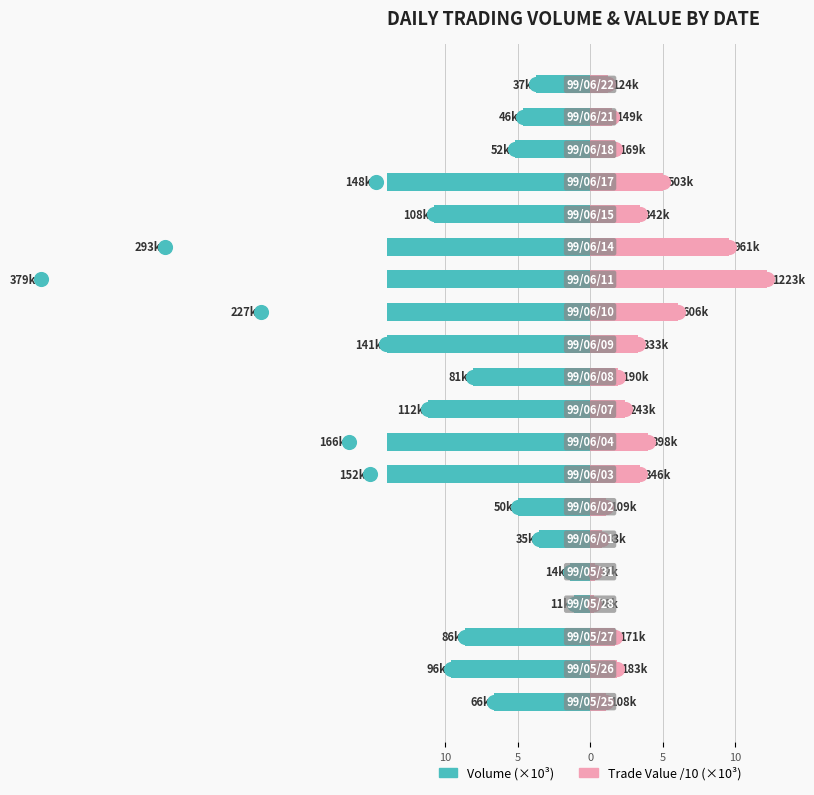

How many bars are there in each group?

2